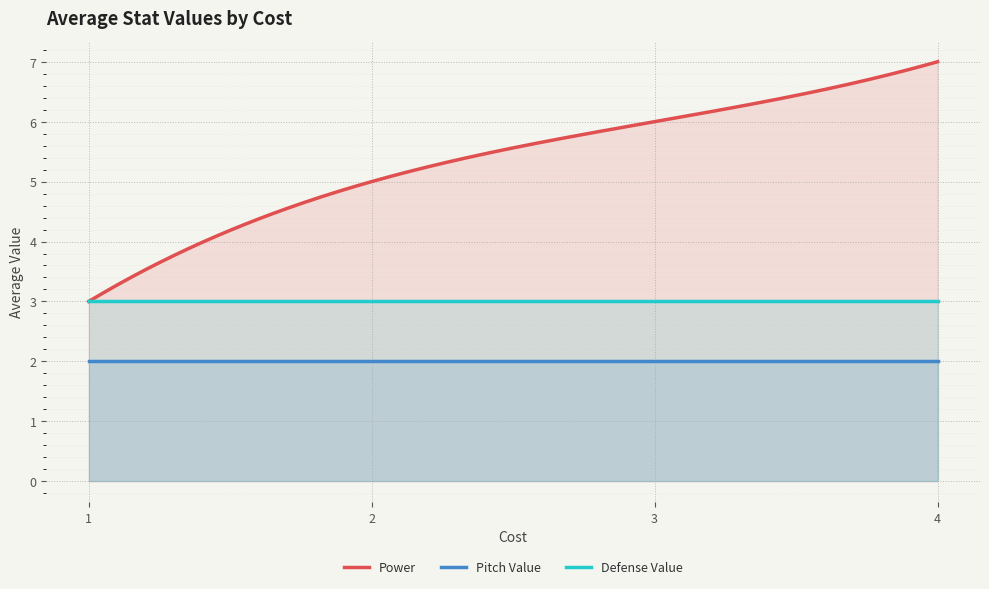

Between 2 and 5, which is larger?

5